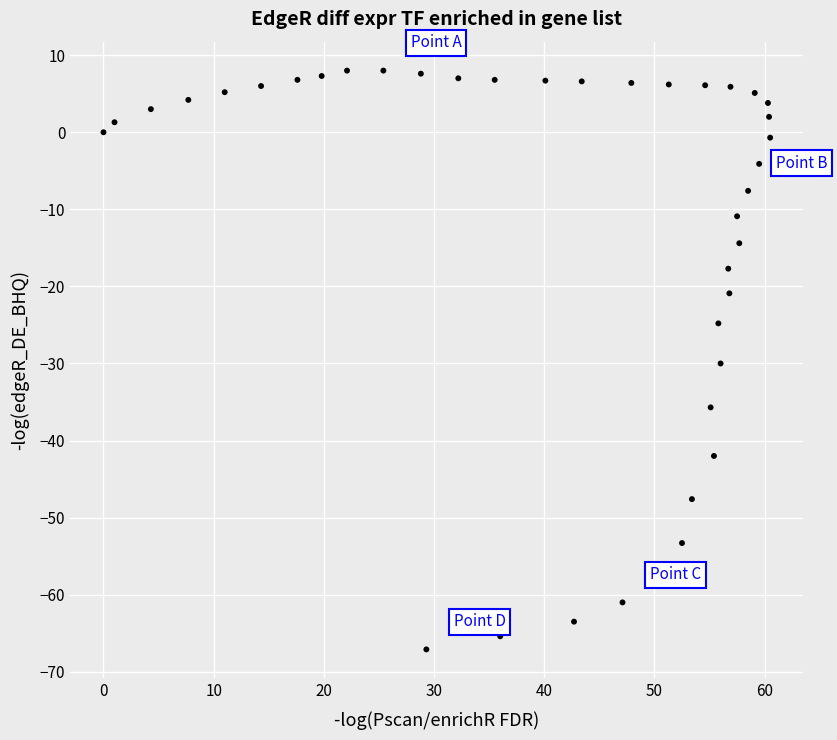

What Y value in the scatter plot is closest to -29?

-30.0